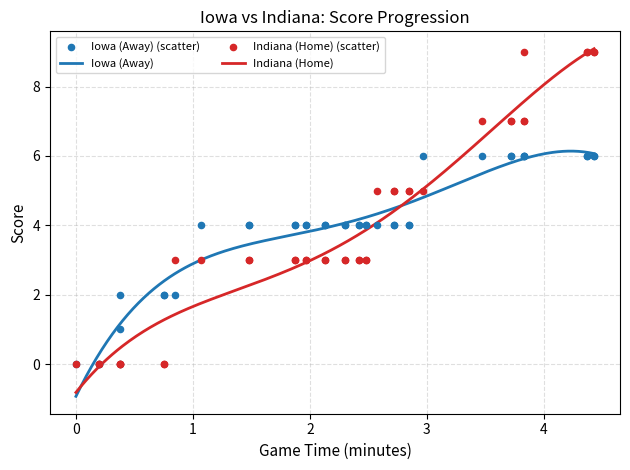

Which series has the widest spread of Y values?

Indiana (Home)